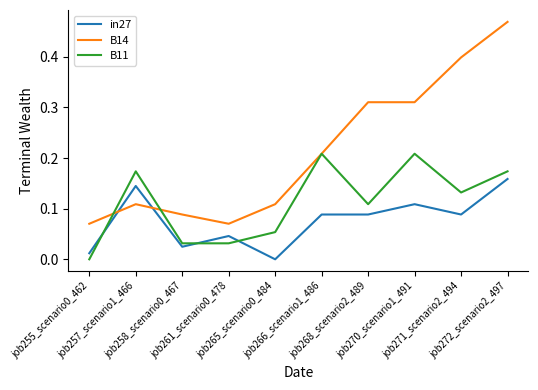

Which category has the highest value in the in27 series?

job272_scenario2_497